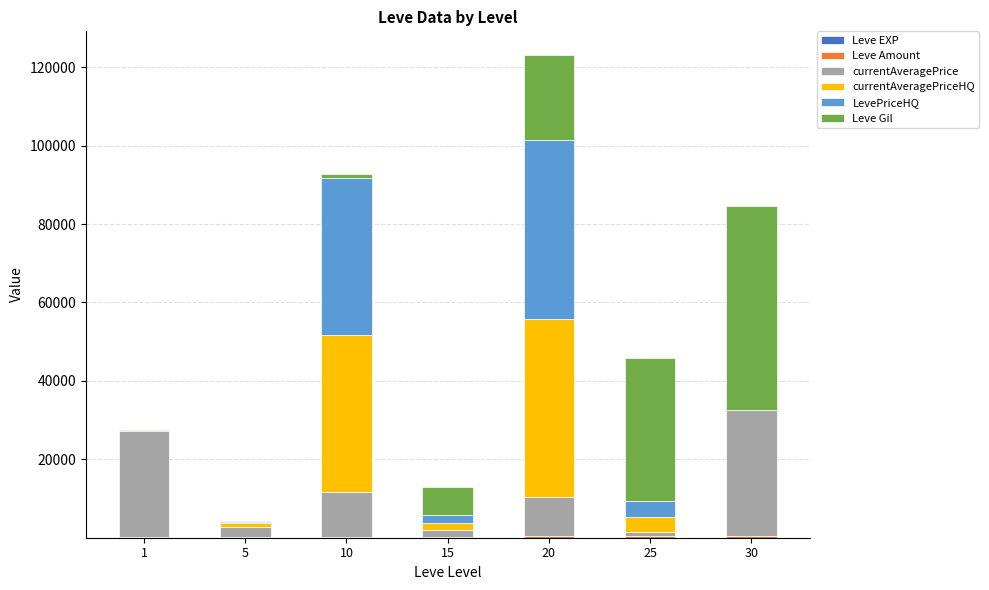

At which category is the sum across all series the highest?

20